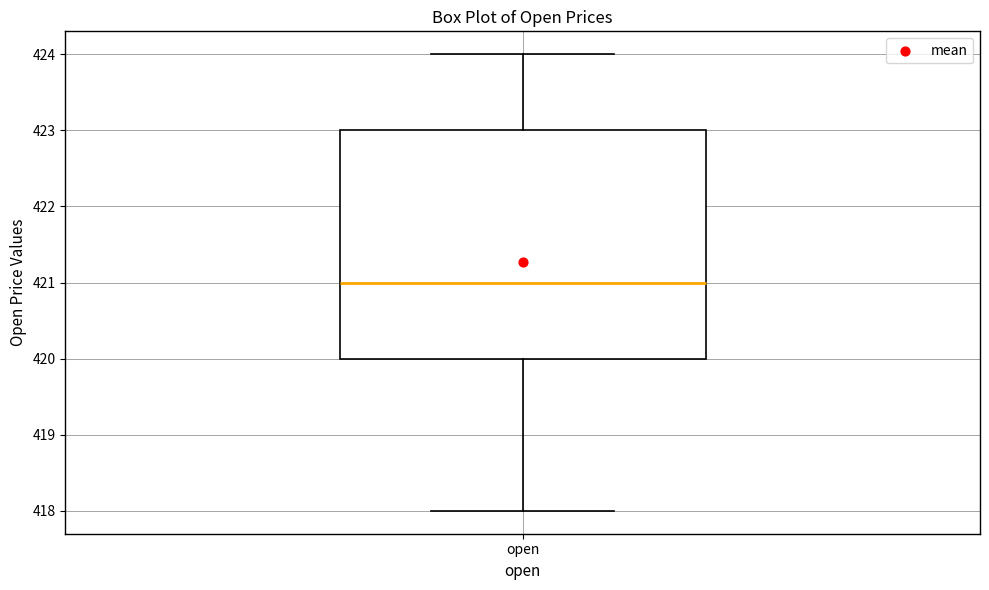

Transcribe this box plot: give where the median line is, the range the box spans, and where the two whiskers end, as read against the y-axis. The values are not printed on the chart, so give them approximately, as read against the axis.

median 421, box 420 to 423, whiskers 418 to 424